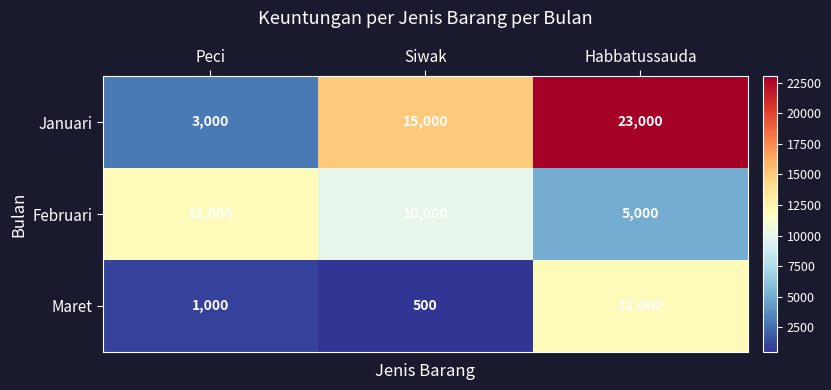

What is the maximum value shown in the chart?

23000